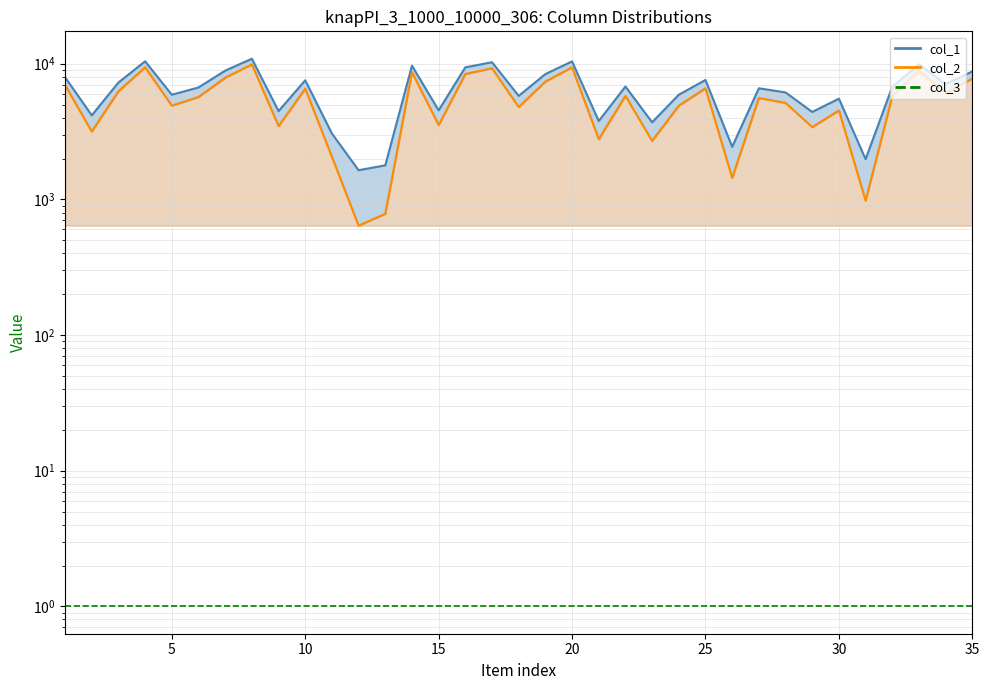

At which label does col_2 reach its minimum?

12